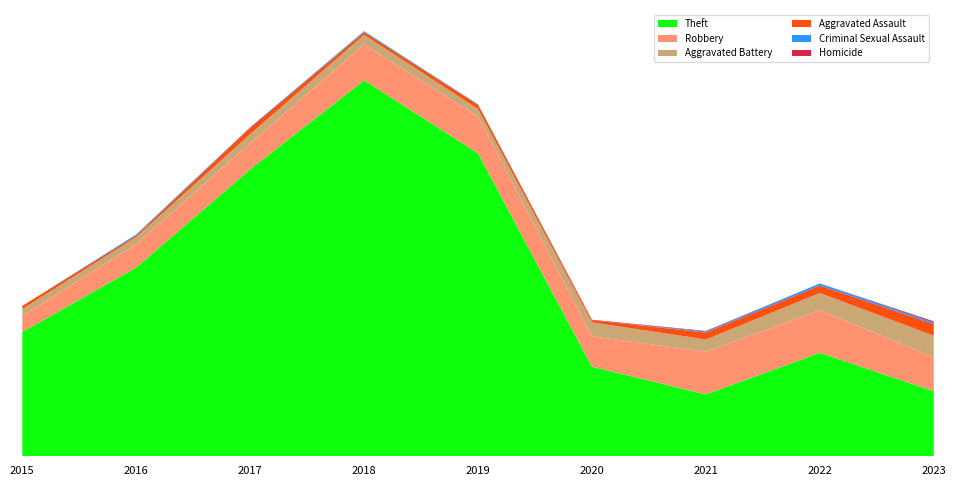

Reading left to right, extract all data points from this chart.

Theft: 233	354	538	705	568	168	116	194	122
Robbery: 30	44	49	67	69	57	80	80	64
Aggravated Battery: 13	13	17	18	14	26	23	32	40
Aggravated Assault: 6	3	12	5	8	4	13	14	22
Criminal Sexual Assault: 0	2	1	2	1	0	2	4	3
Homicide: 0	0	0	0	0	1	1	0	2